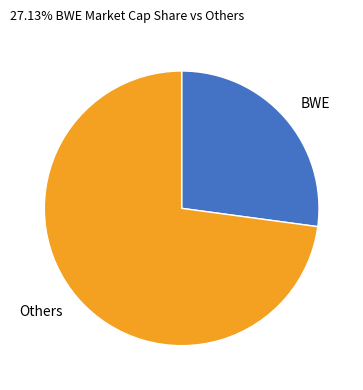

Is Others the majority of the pie?

Yes